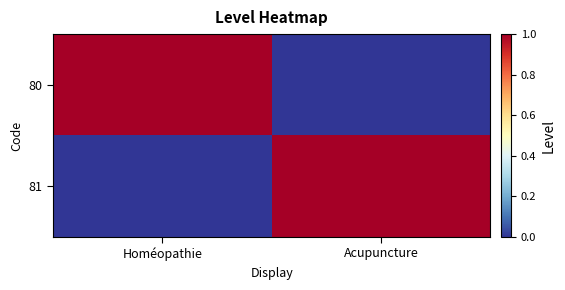

Between Homéopathie and Acupuncture, which series saw the biggest shift?

80